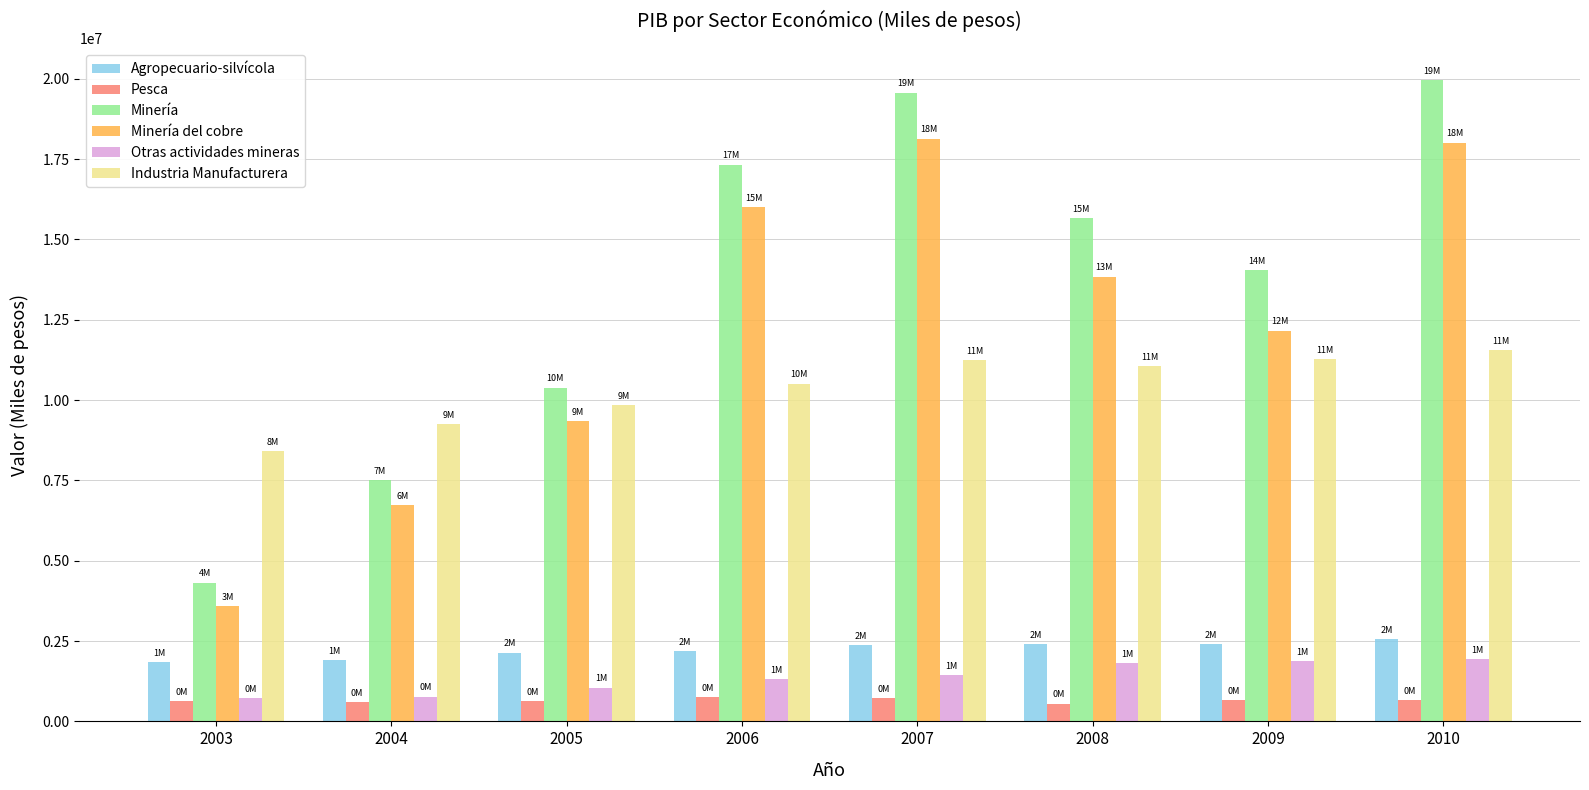

Which series has the largest total across all categories?

Minería